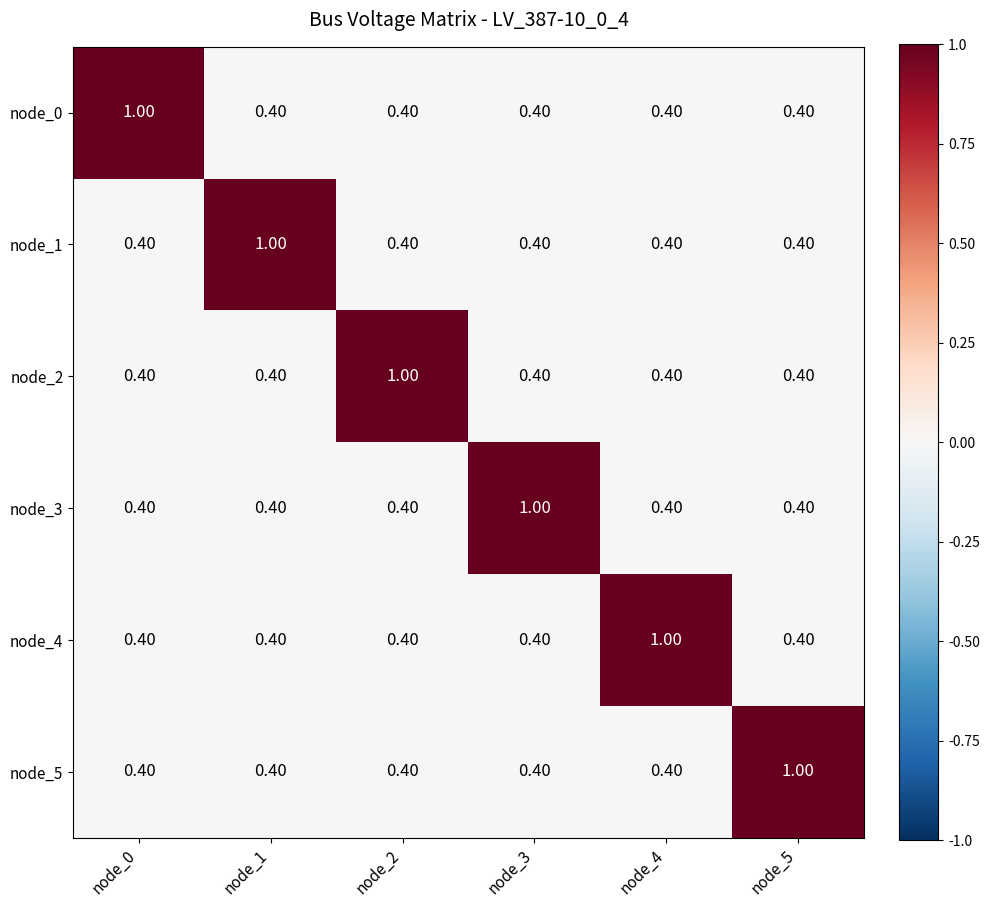

What is the difference between the maximum and minimum values in the node_5 series?

0.6